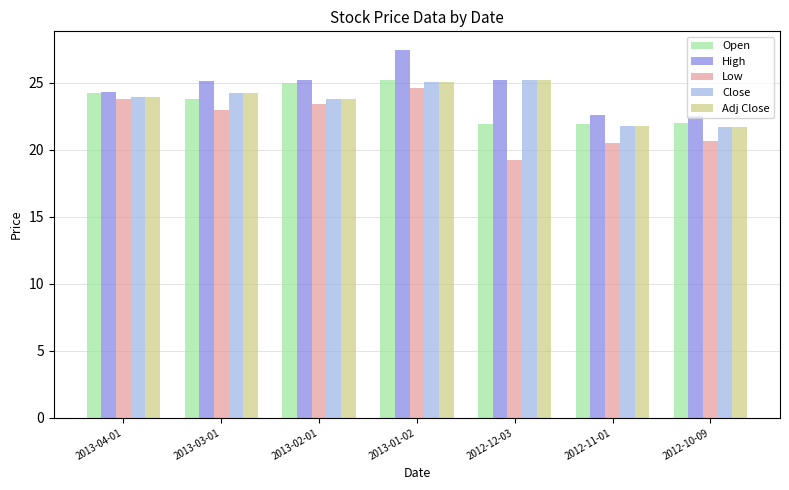

How many bars are there in each group?

5